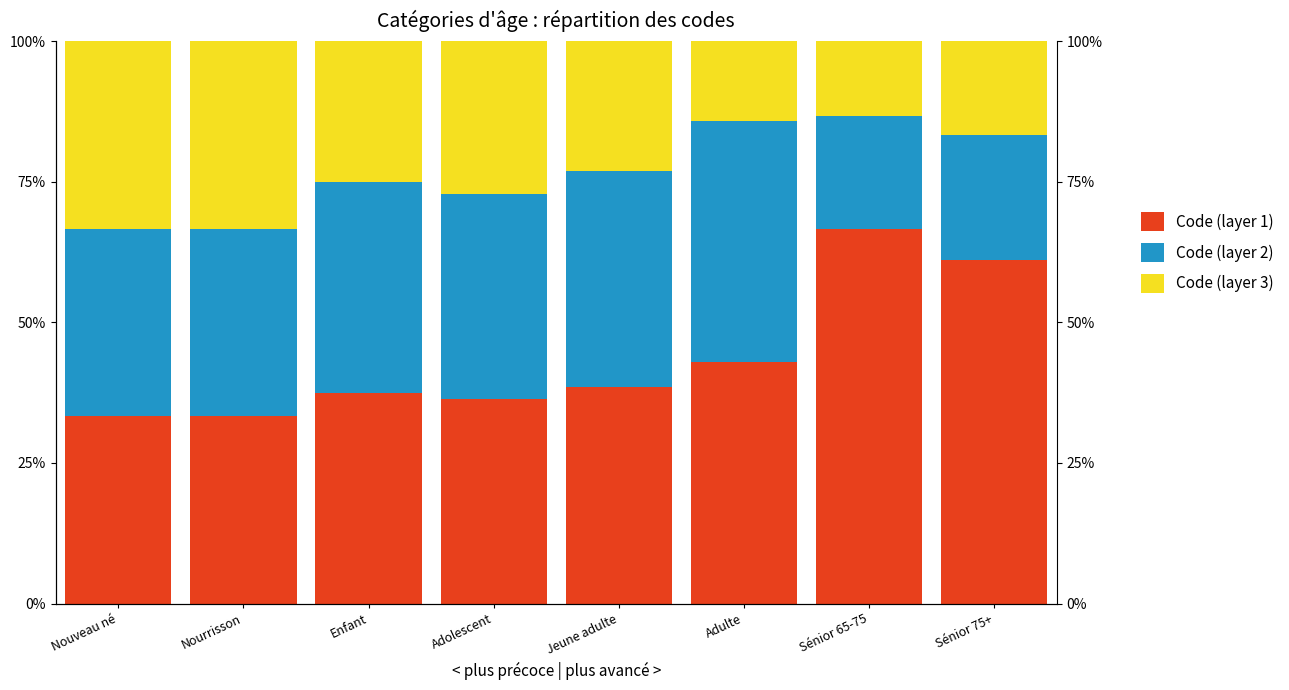

Is the value of Code (layer 2) at Adolescent greater than the value of Code (layer 3) at Nourrisson?

Yes